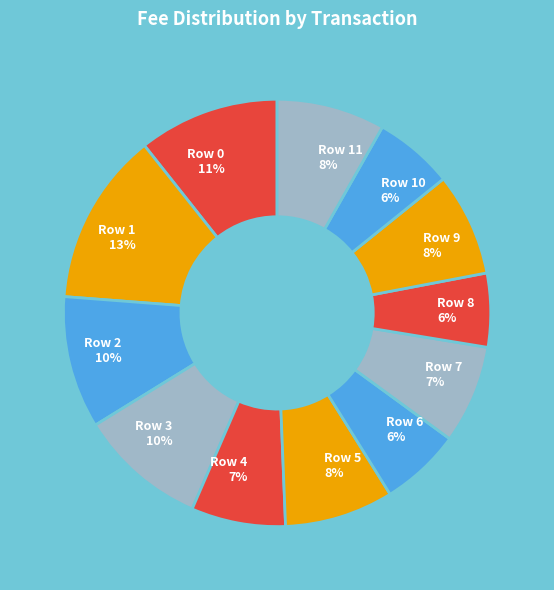

Do Row 9 and Row 4 together represent more than half of the pie?

No